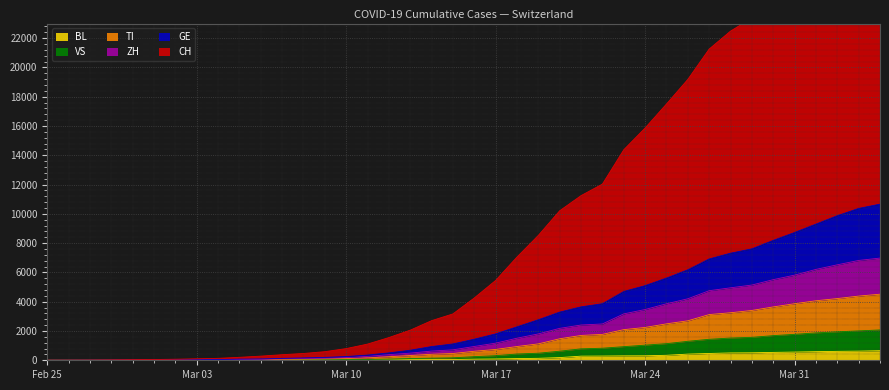

Which category has the lowest value in the ZH series?

Feb 25